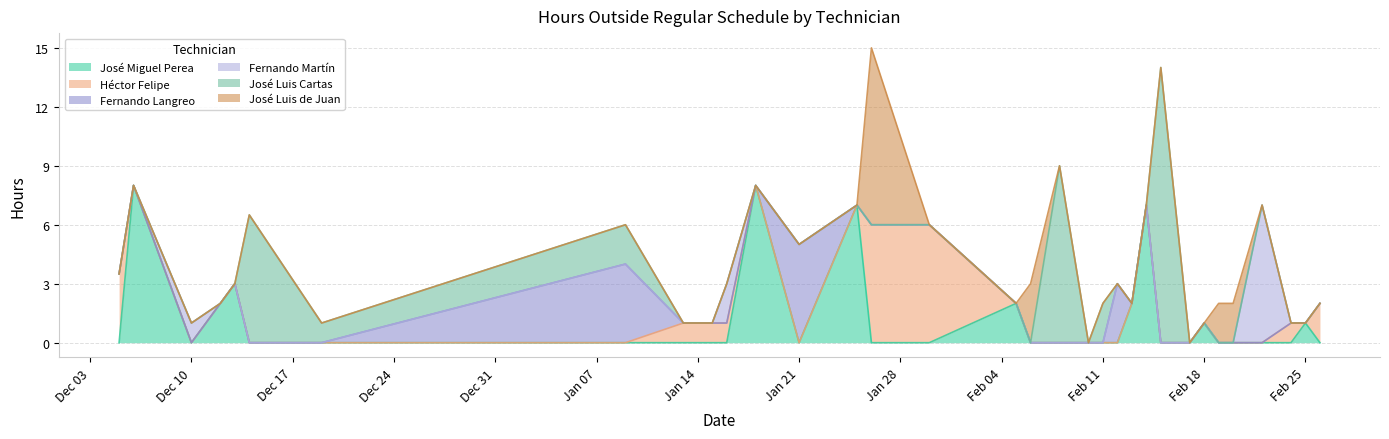

What is the approximate value of José Luis Cartas at 2024-12-19?

1.0